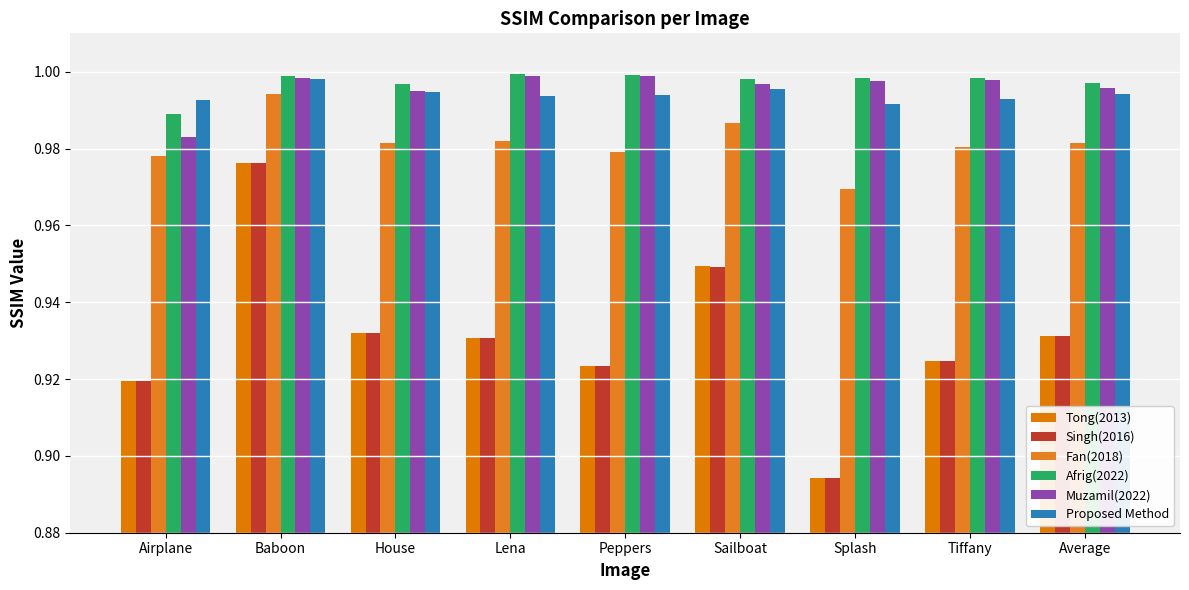

What is the label of the 2nd bar from the right?

Tiffany